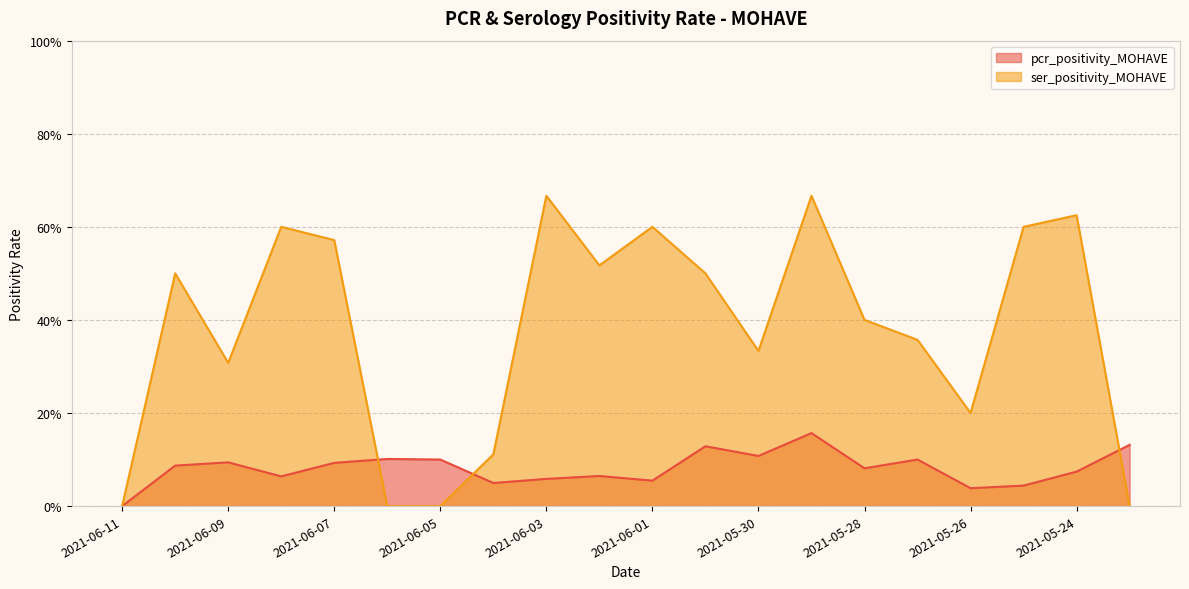

At 2021-05-27, list the series in order from largest to smallest.

ser_positivity_MOHAVE, pcr_positivity_MOHAVE